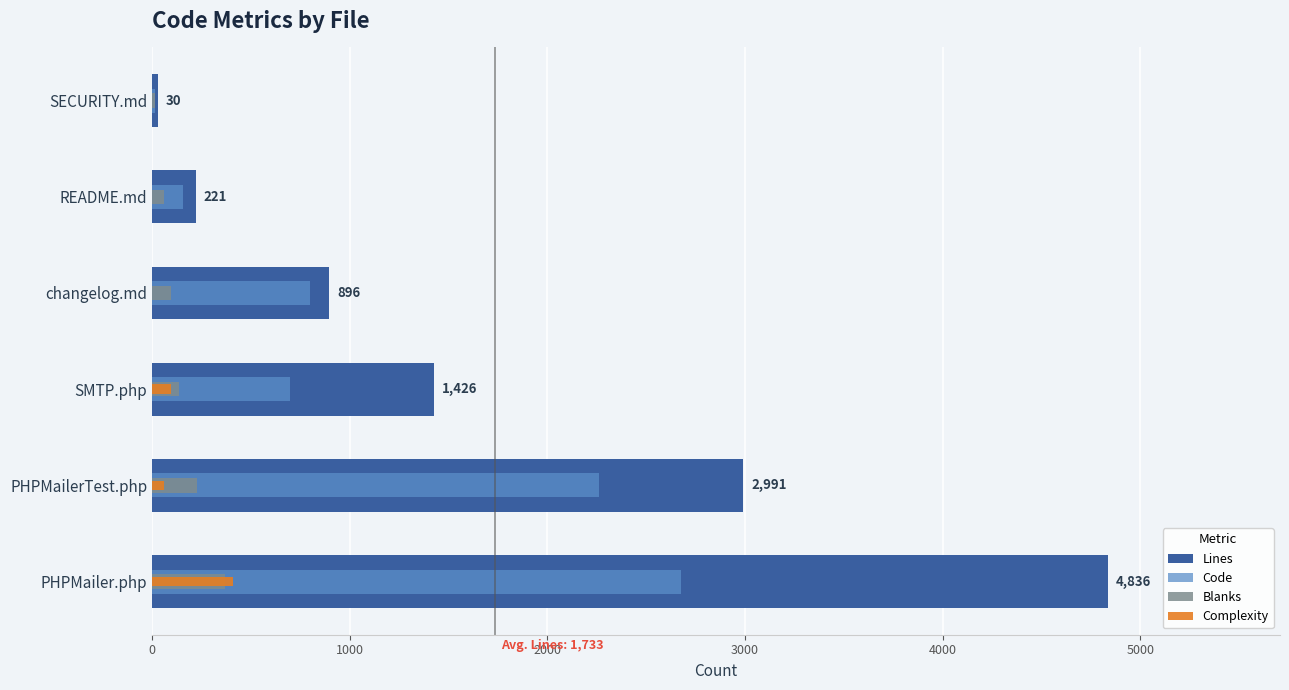

List the series in order of their peak value, highest first.

Lines, Code, Complexity, Blanks